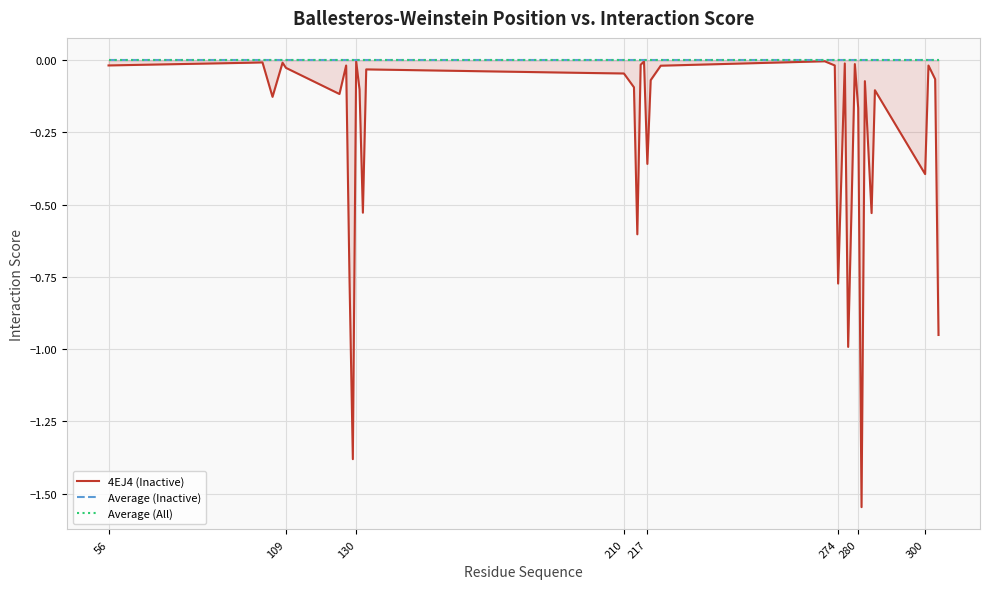

How many lines are shown in the chart?

3